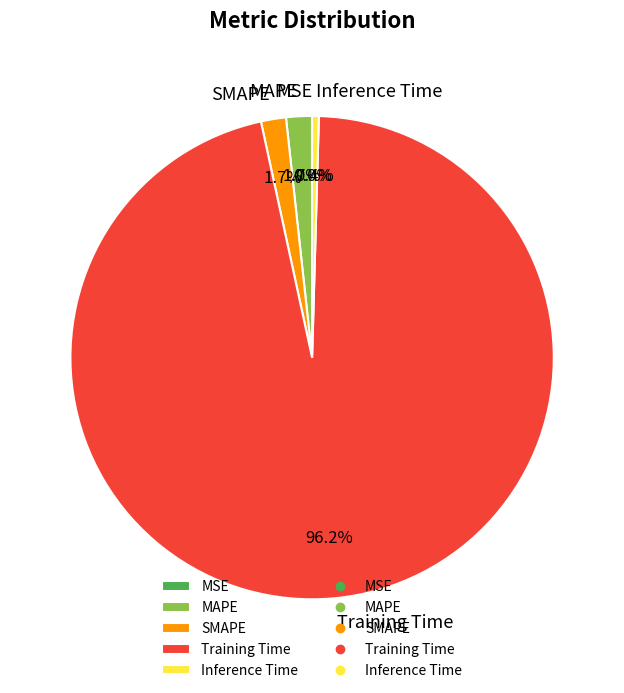

Do MAPE and Training Time together represent more than half of the pie?

Yes